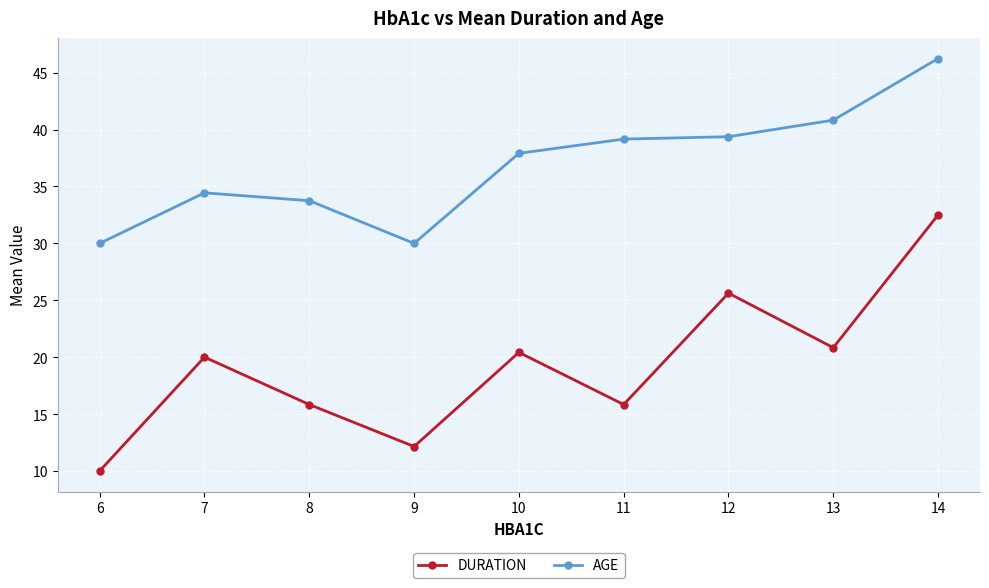

Is the value of DURATION at 14 greater than the value of AGE at 7?

No